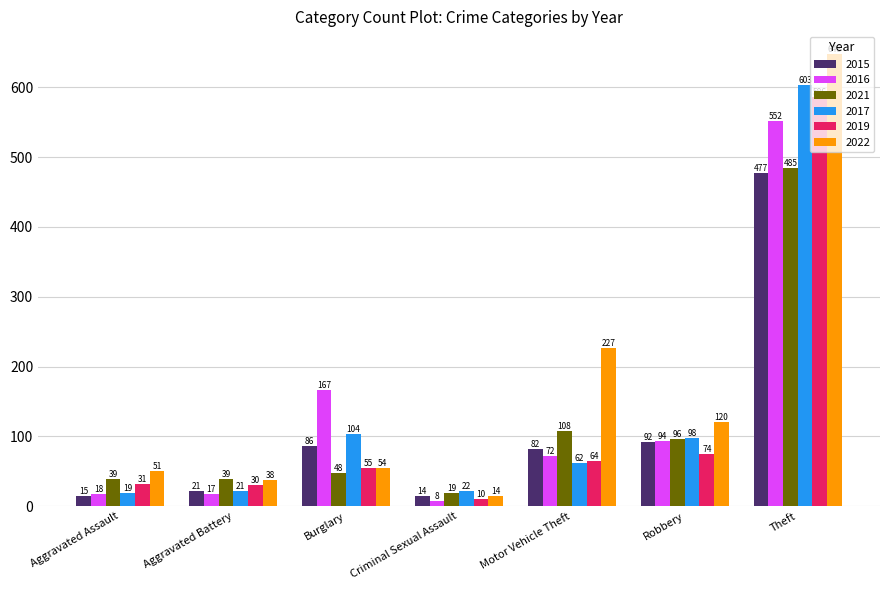

Is the value of 2021 at Theft greater than the value of 2016 at Burglary?

Yes